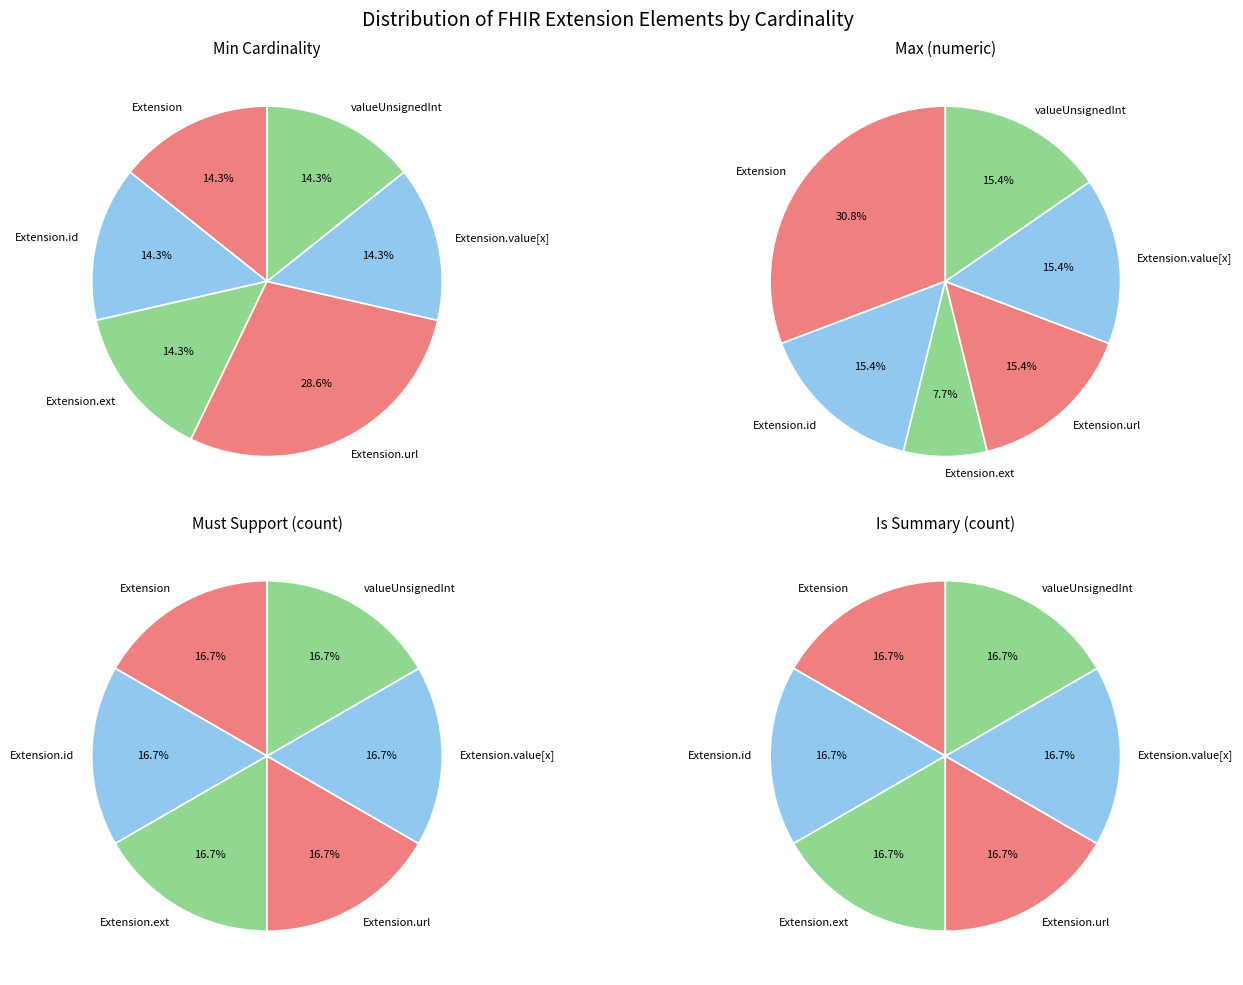

Does Extension.id represent more than half of the total?

No